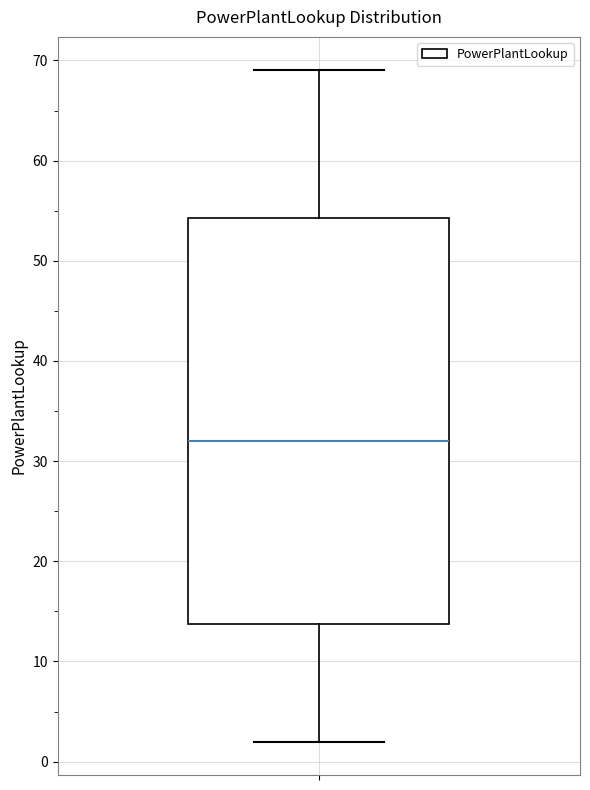

Where is the lower edge of the box on the y-axis? The values are not printed on the chart, so give them approximately, as read against the axis.

14